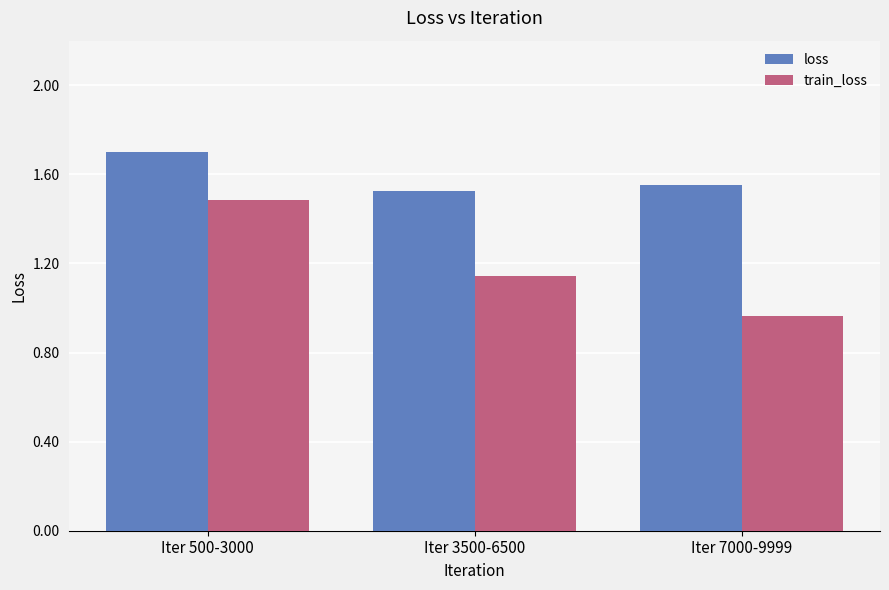

Which series has the largest range (max minus min)?

train_loss